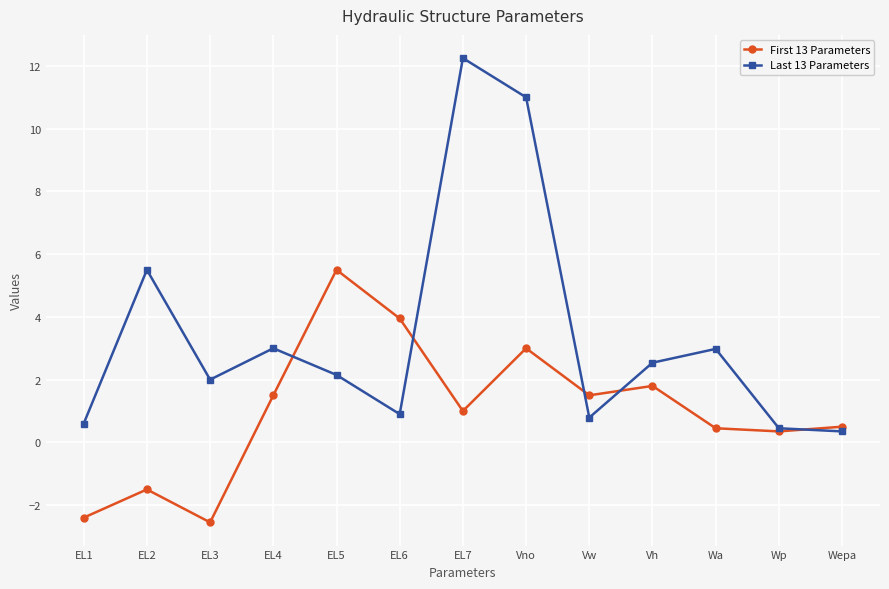

What is the total value across all series at EL1?

-1.8